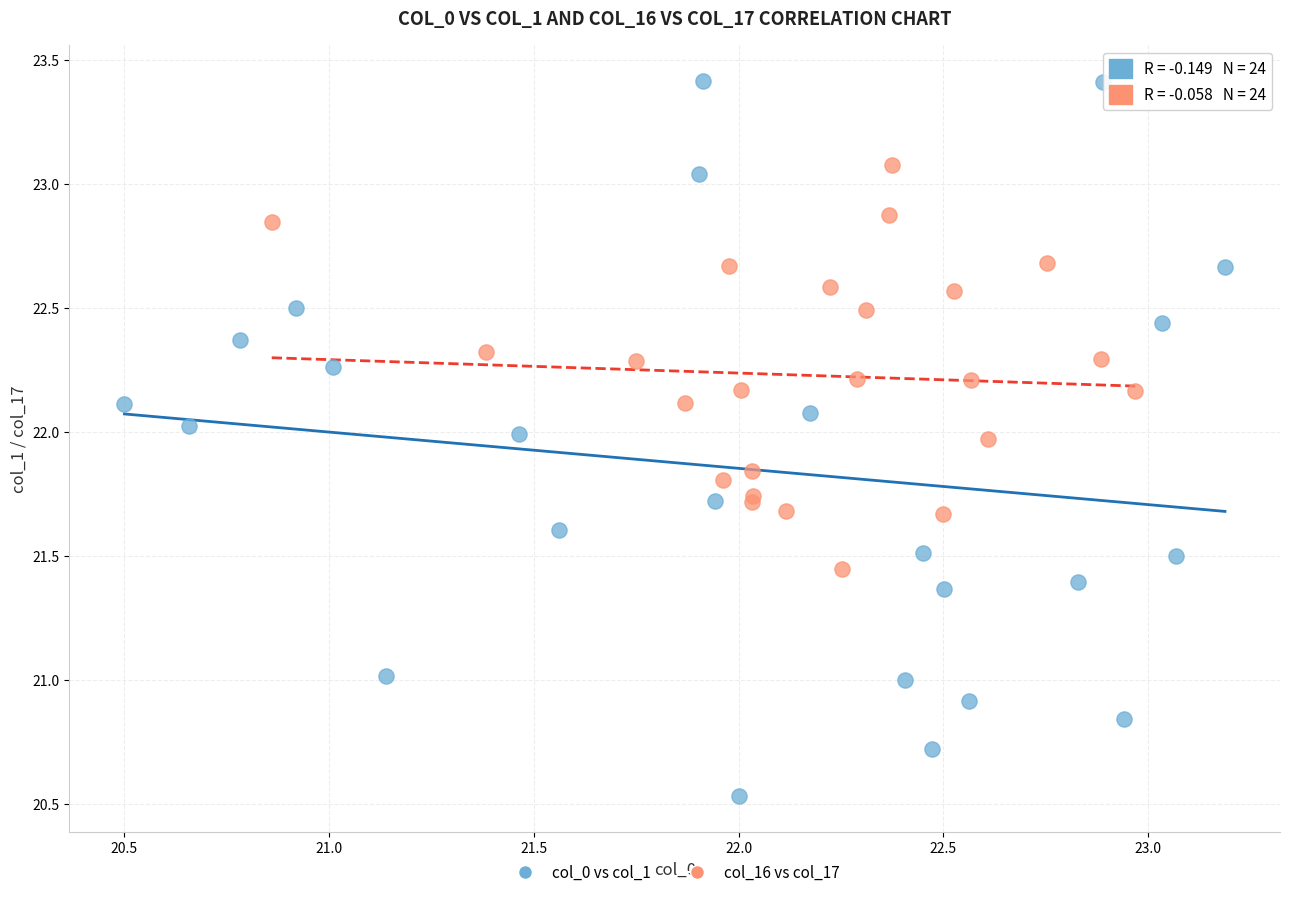

Which series reaches the maximum Y coordinate?

col_0 vs col_1